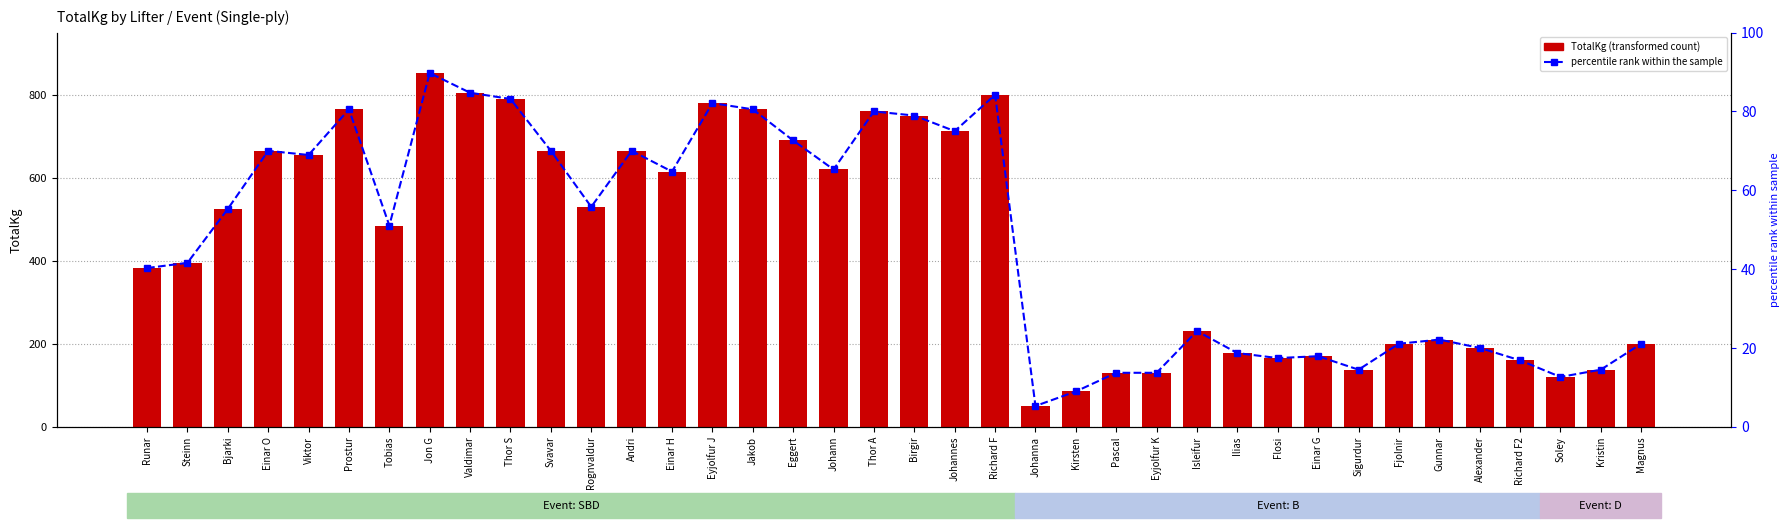

At Steinn, list the series in order from smallest to largest.

percentile rank, TotalKg